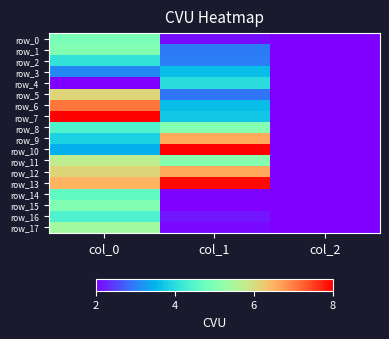

Between col_0 and col_2, which series saw the biggest shift?

row_7